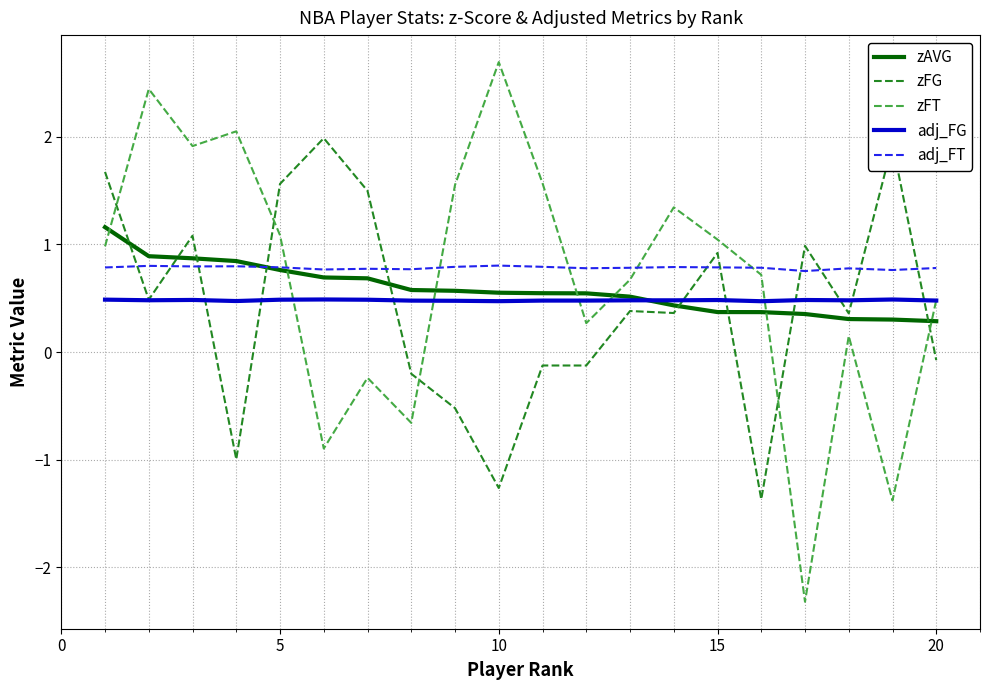

After their last crossing, which series has the higher values: adj_FT or zFG?

adj_FT